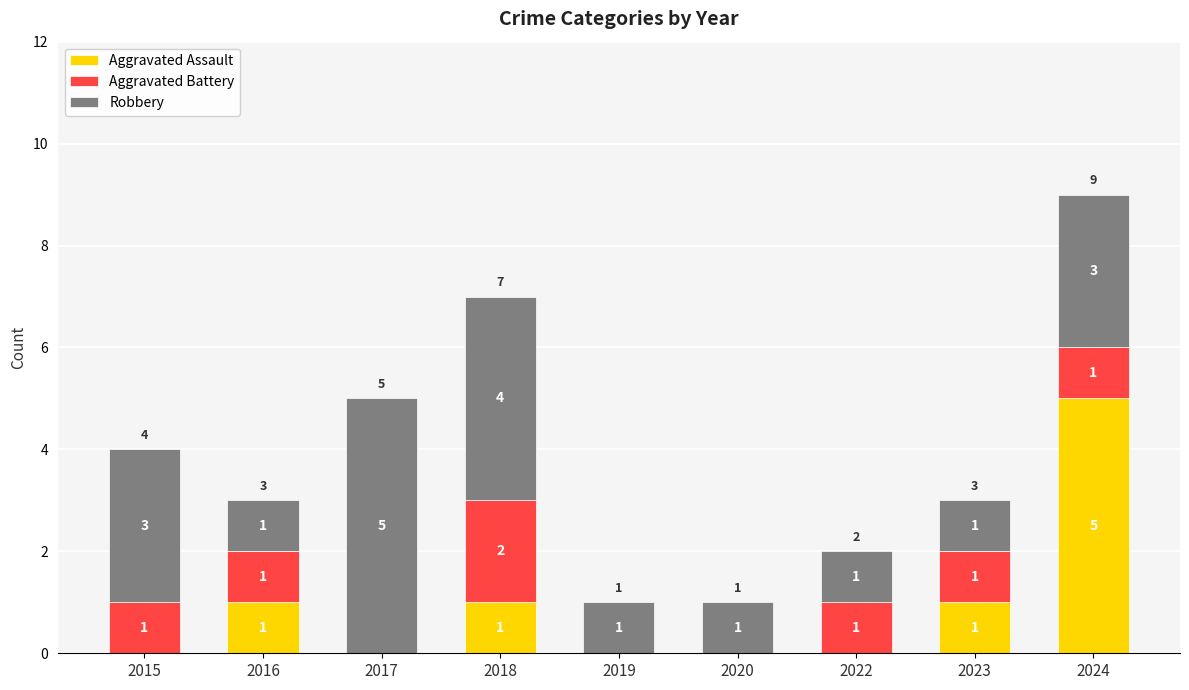

What is the sum of all Aggravated Assault values?

8